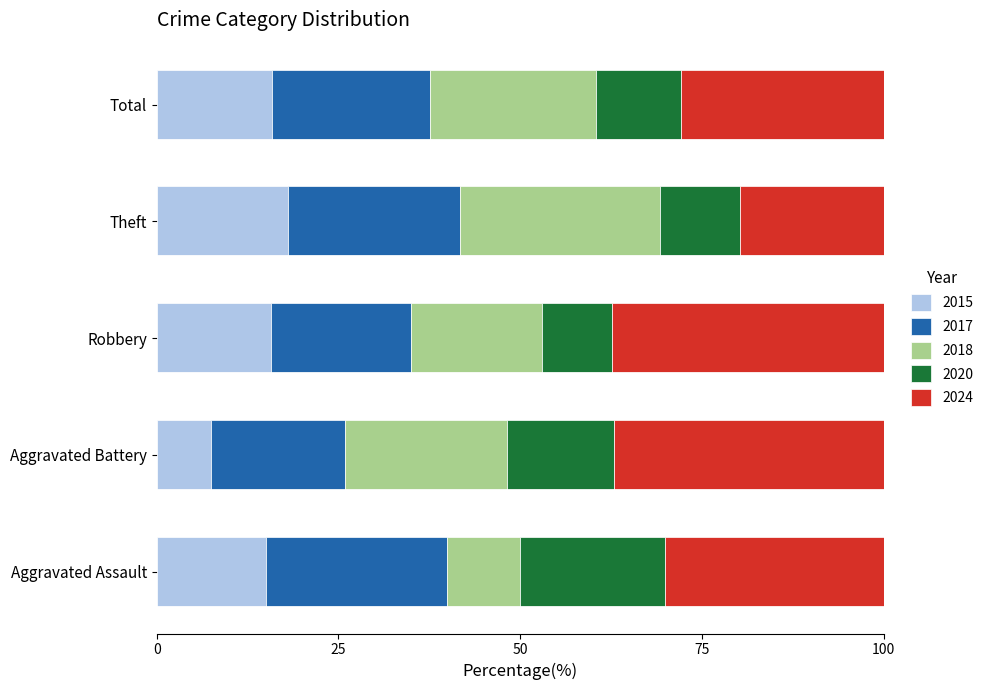

What is the difference between the 2015 values at Theft and Total?

2.2